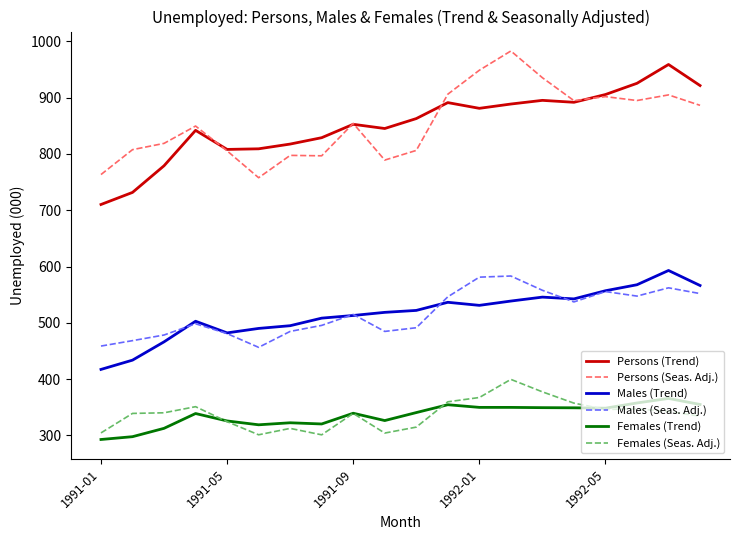

What is the smallest value displayed?

292.9